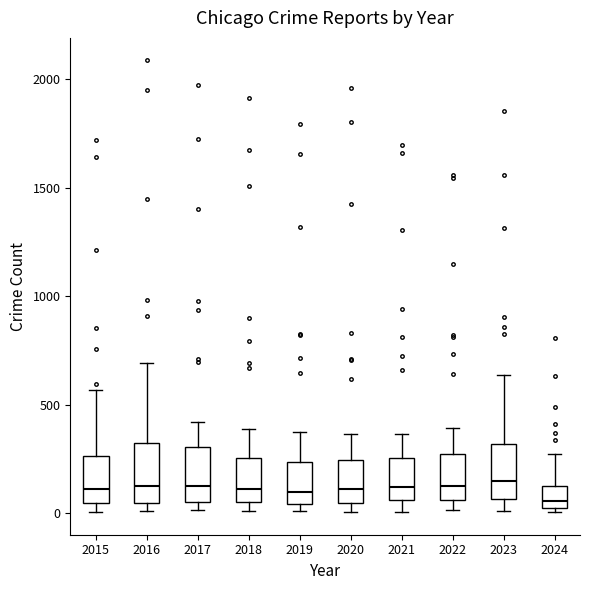

Where is the upper edge of the box at x = 2015 on the y-axis? The values are not printed on the chart, so give them approximately, as read against the axis.

250